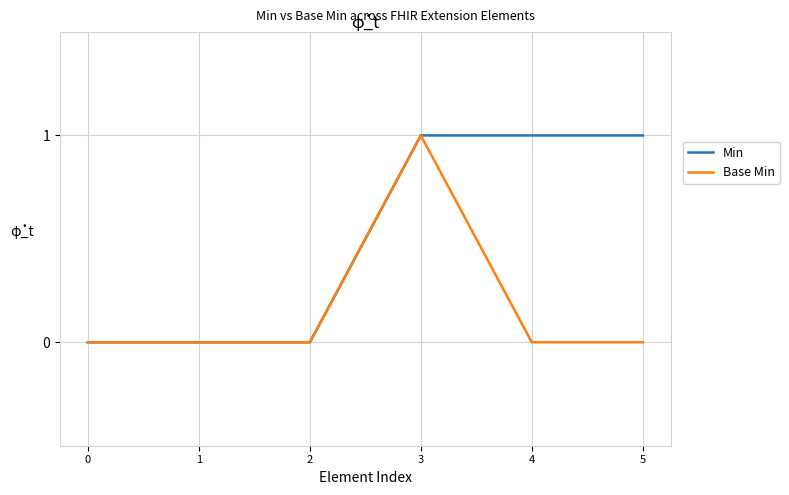

The value of Base Min at 3 is 2. True or false?

False